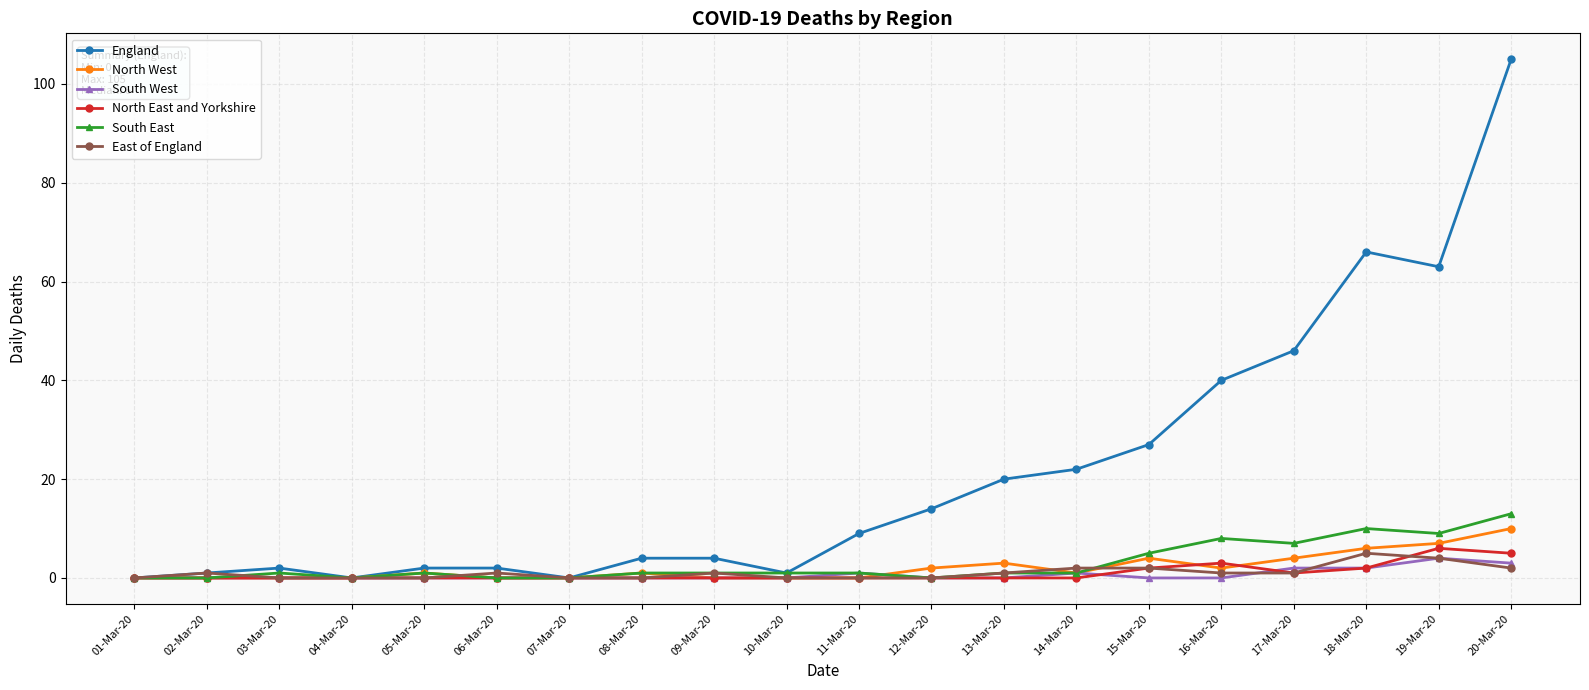

Count the number of categories in the chart.

20